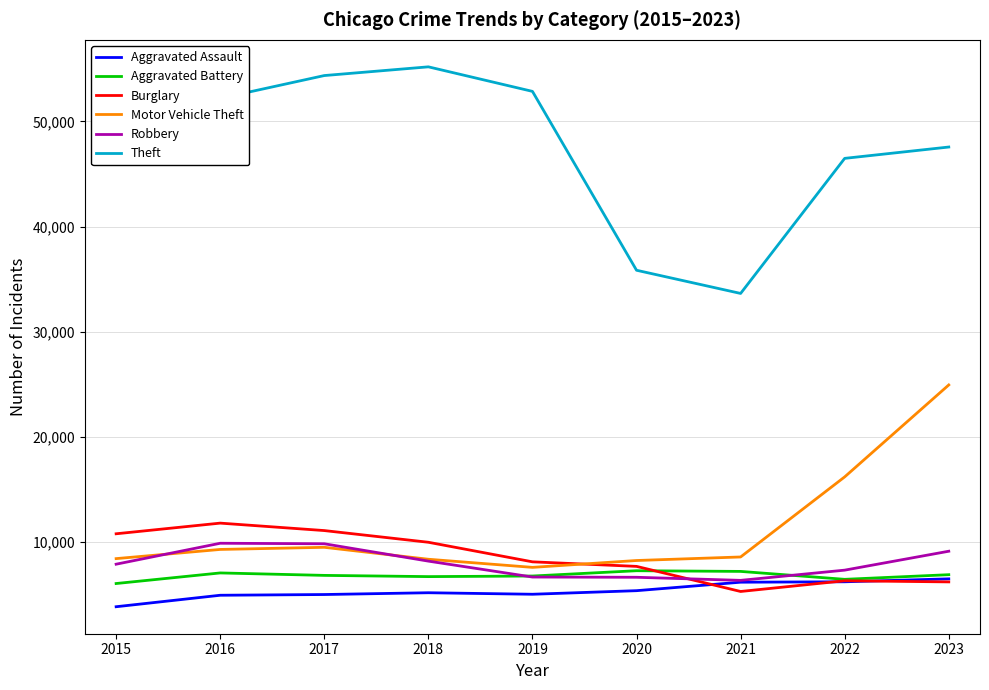

Is the value of Robbery at 2015 greater than the value of Aggravated Assault at 2020?

Yes